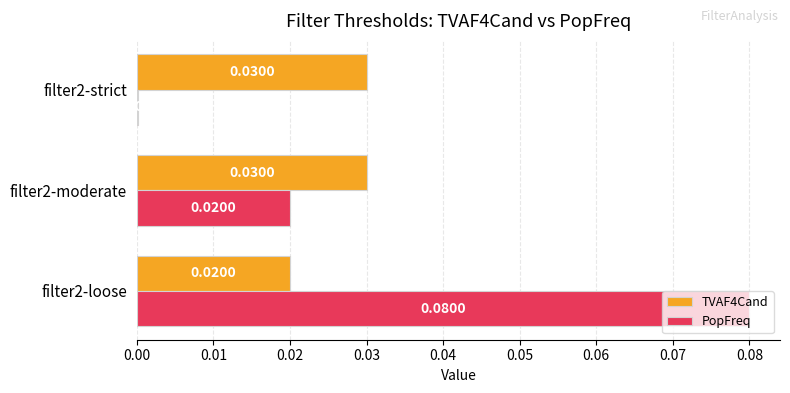

Between filter2-loose and filter2-moderate, which series saw the biggest shift?

PopFreq